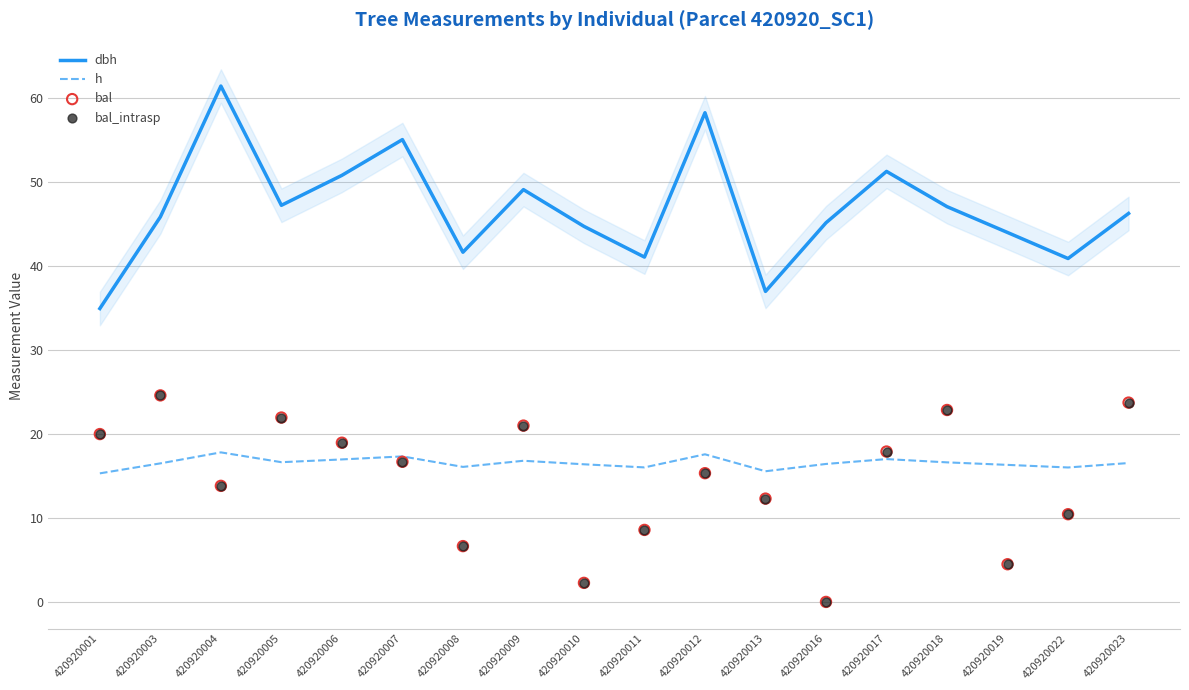

At how many categories does at least one series exceed 12?

18